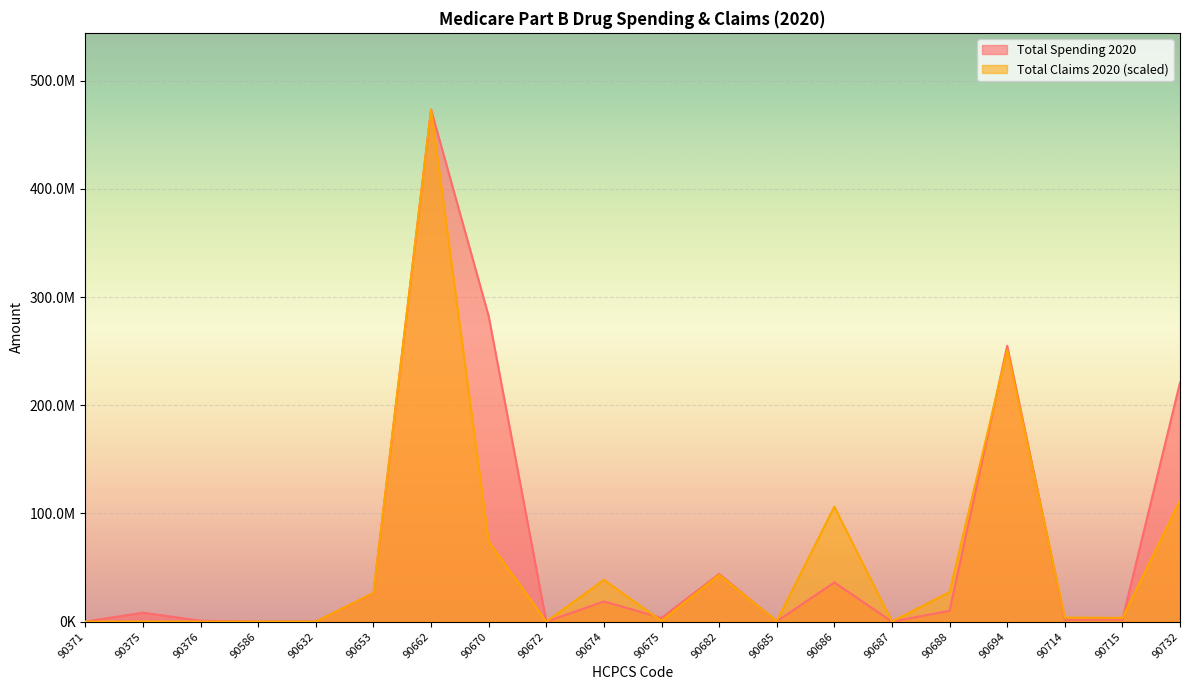

What is the average value of the Total Spending 2020 series?

69190357.3